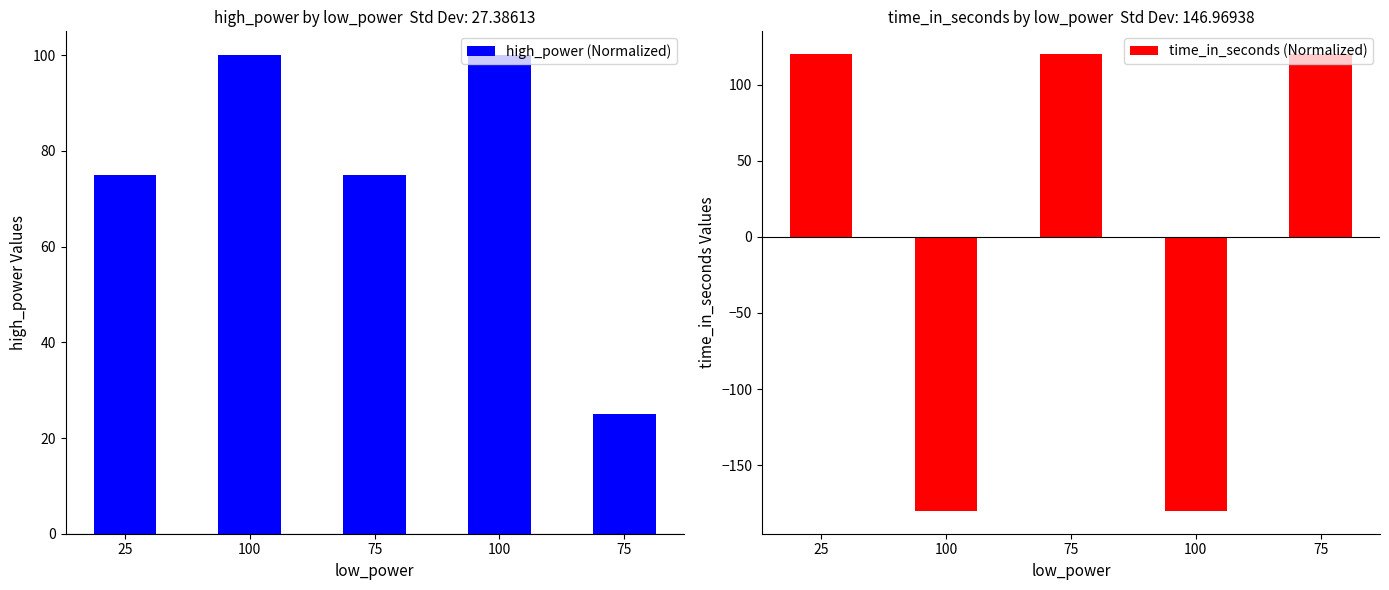

Which series has the largest total across all categories?

high_power (Normalized)